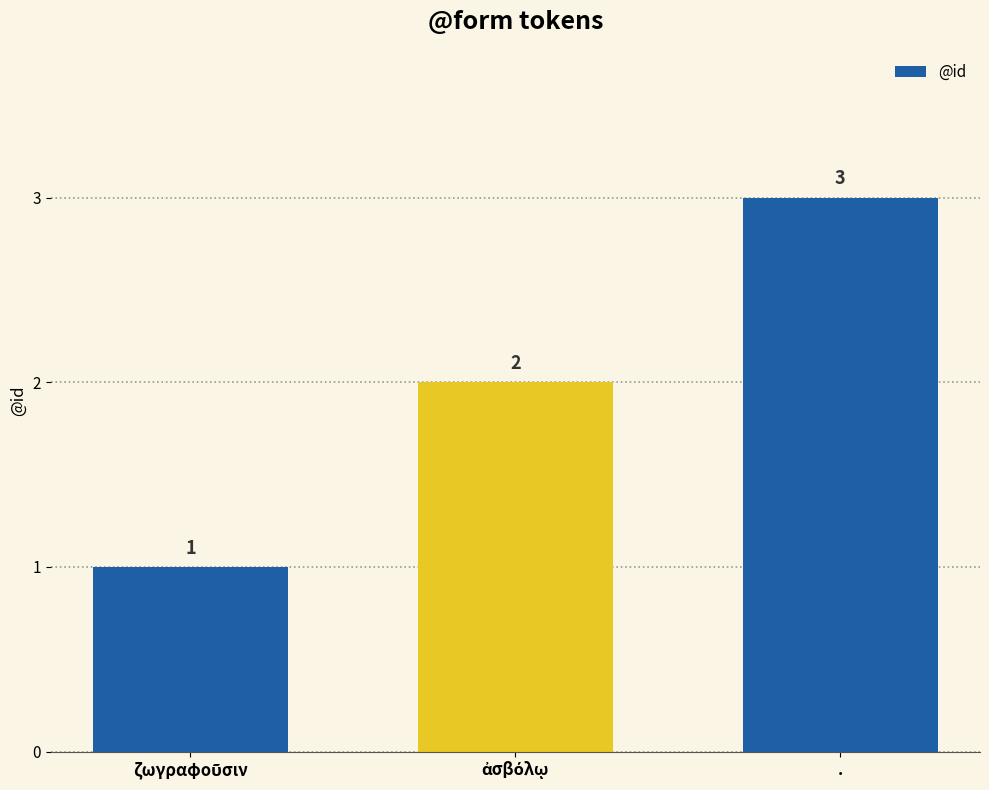

Is it true that the value at . is 3?

True